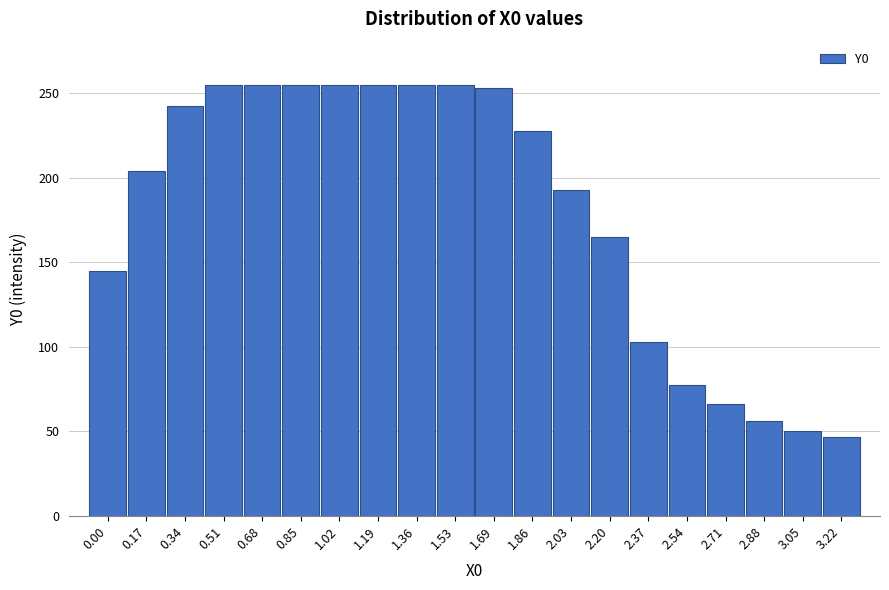

Reading left to right, what are all the values shown in this chart?

0.00=145.0	0.17=204.1	0.34=242.4	0.51=255.0	0.68=255.0	0.85=255.0	1.02=255.0	1.19=255.0	1.36=255.0	1.53=255.0	1.69=253.1	1.86=227.8	2.03=192.6	2.20=164.8	2.37=103.0	2.54=77.5	2.71=66.3	2.88=56.3	3.05=49.9	3.22=46.7